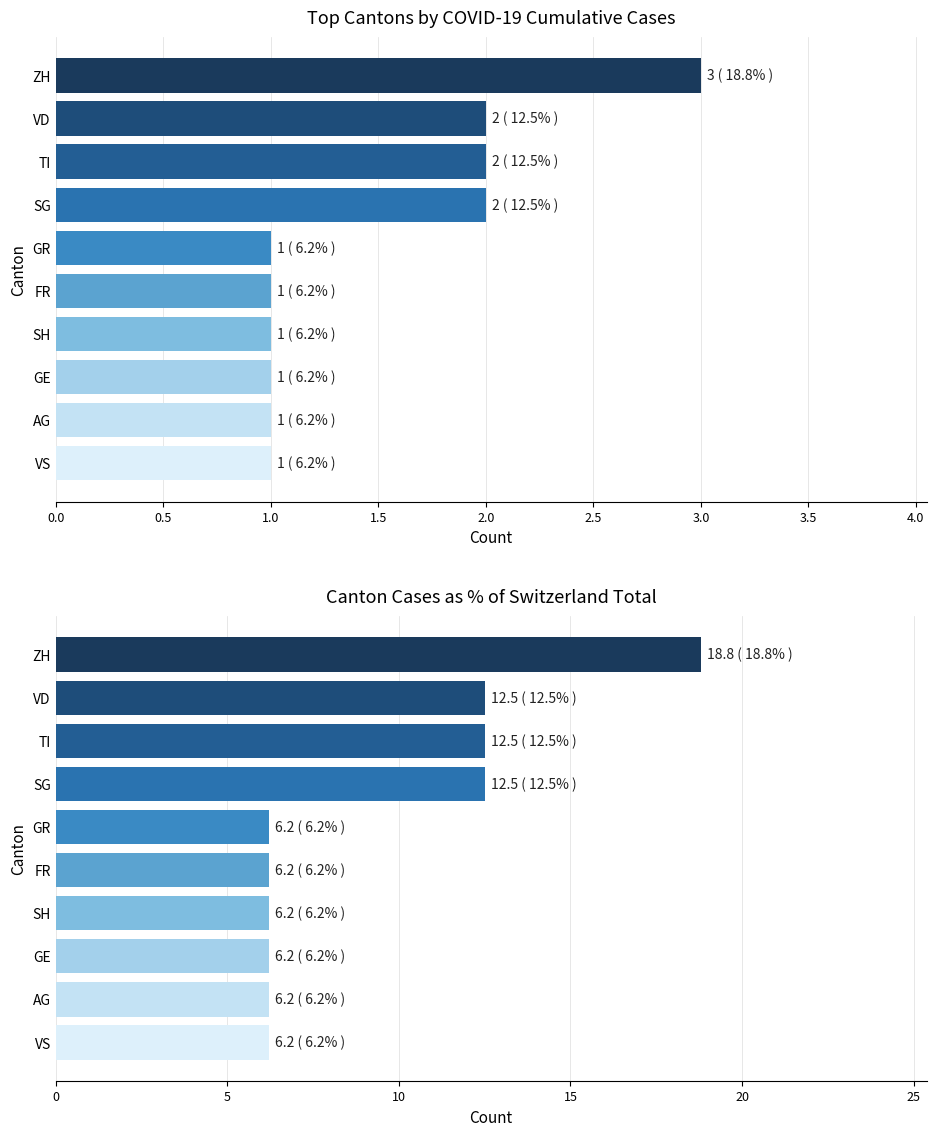

What is the difference between the second highest and second lowest values?

6.3